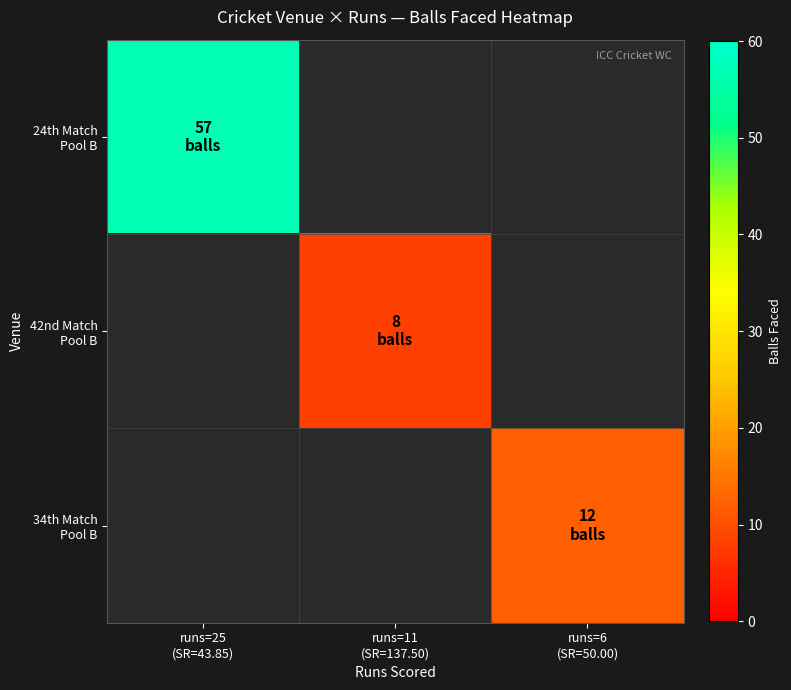

Which label corresponds to the largest value in the chart?

runs=25
(SR=43.85)